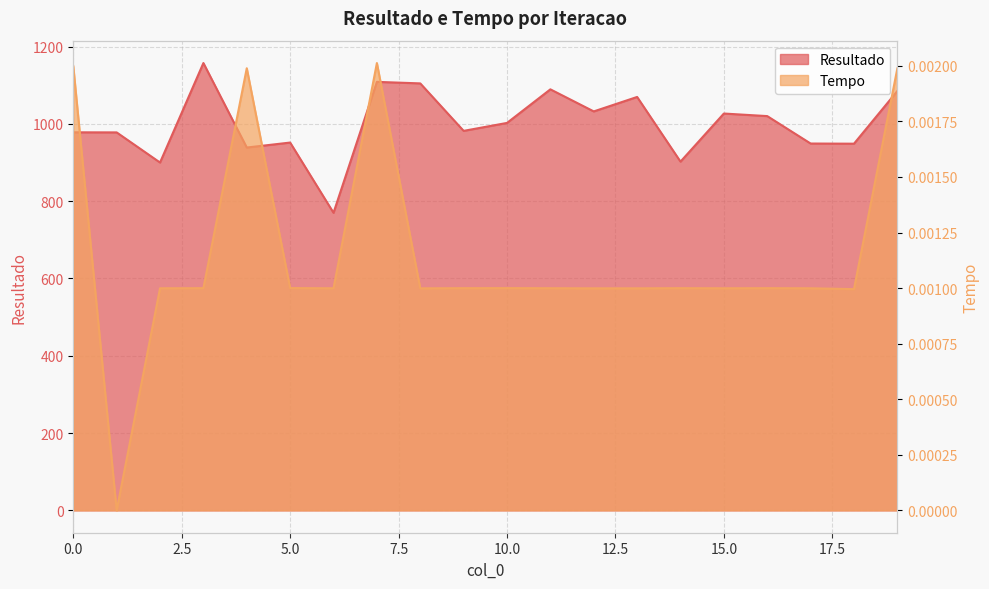

Which series changed the most between 17 and 19?

Resultado